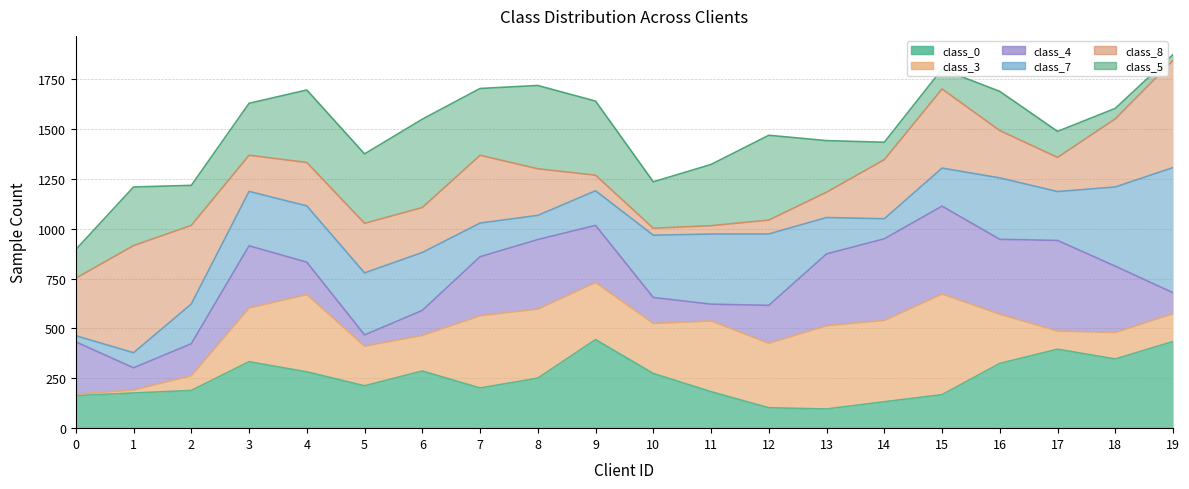

True or false: class_0 and class_4 intersect in this chart.

True